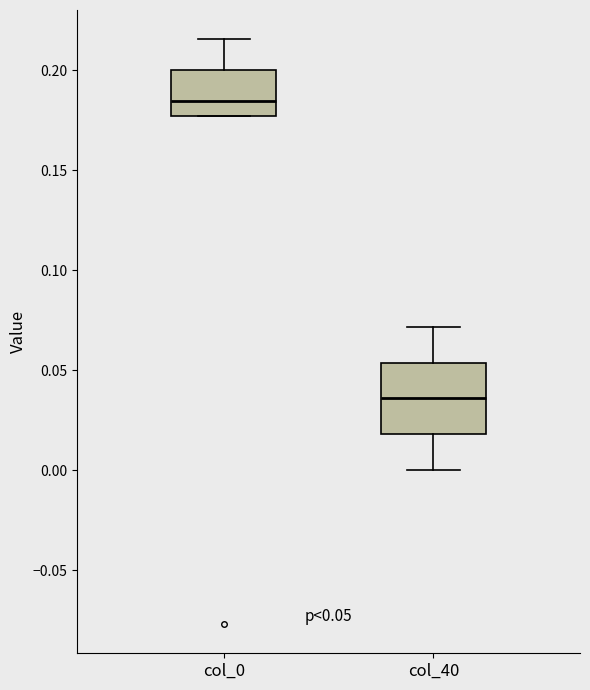

Which box has the lowest median line?

col_40